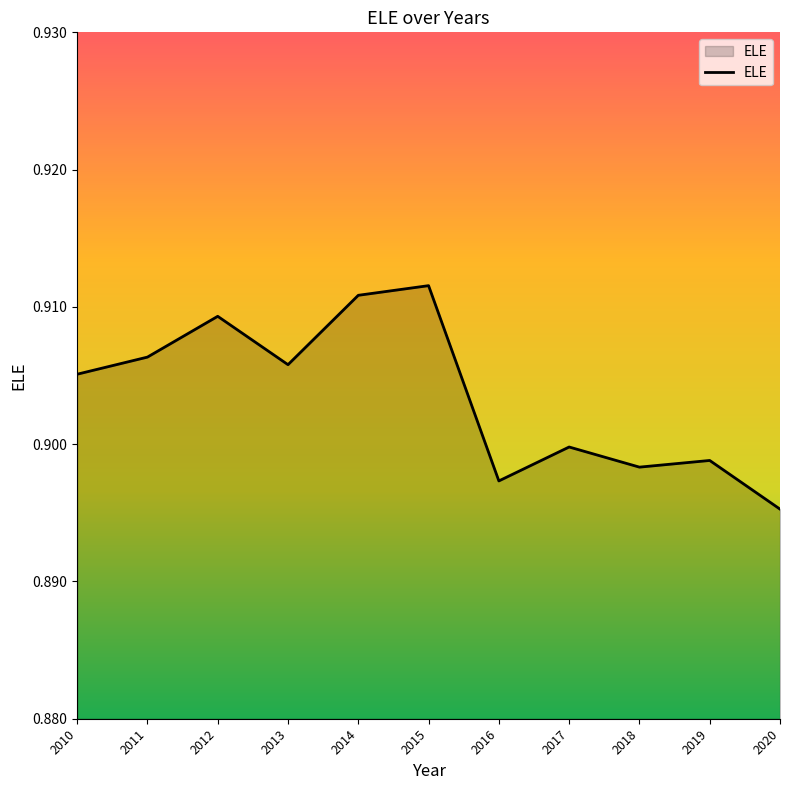

The chart shows a value of 1.2 at 2014. True or false?

False